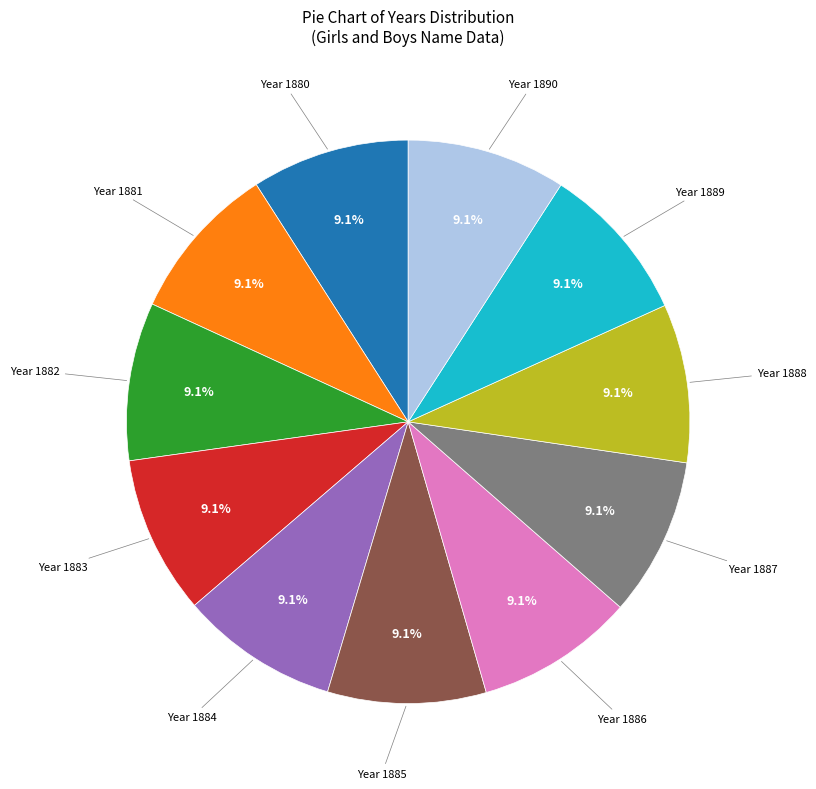

Is there any slice that represents more than half of the pie?

No